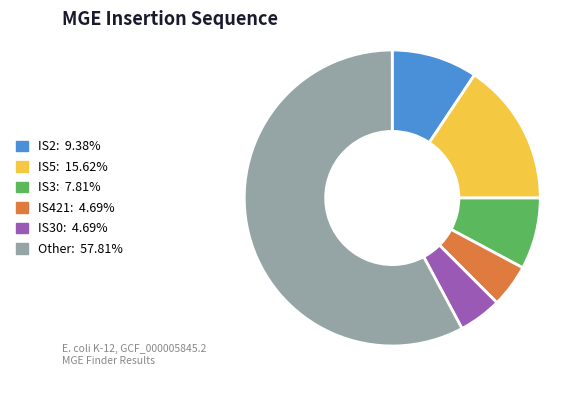

Is there a majority slice in this chart?

Yes